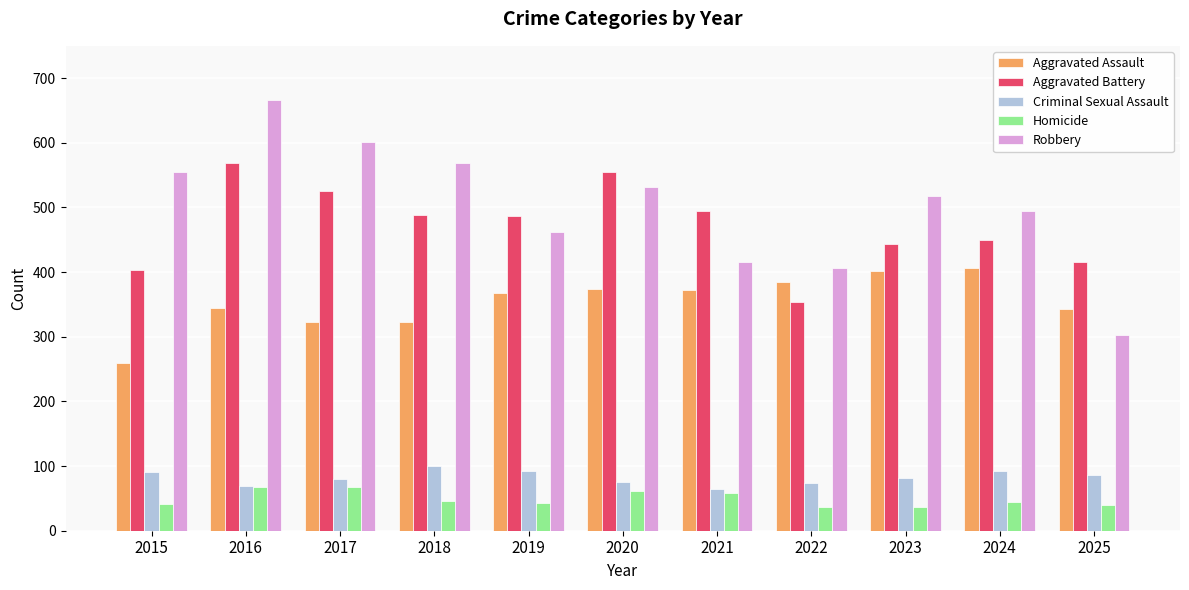

What is the approximate value of Robbery at 2020?

532